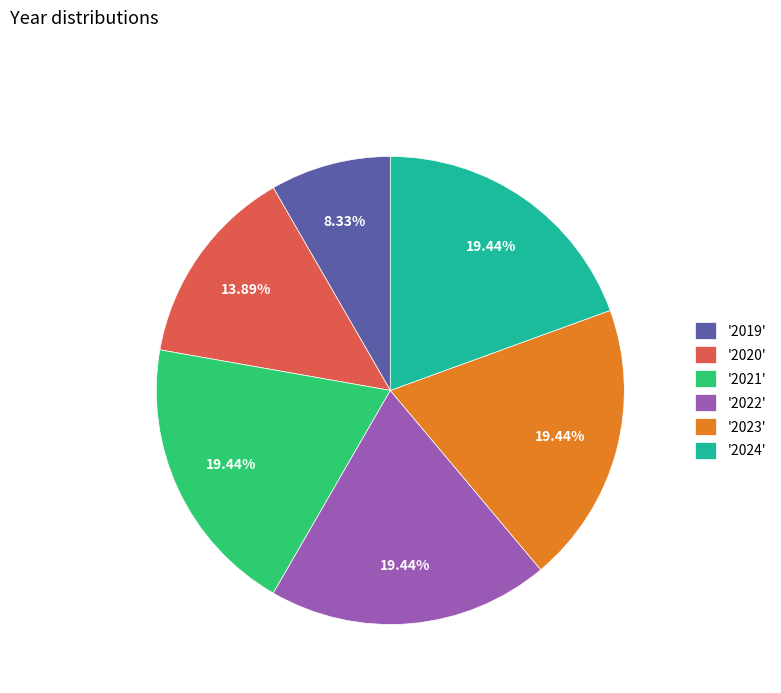

Is there a majority slice in this chart?

No